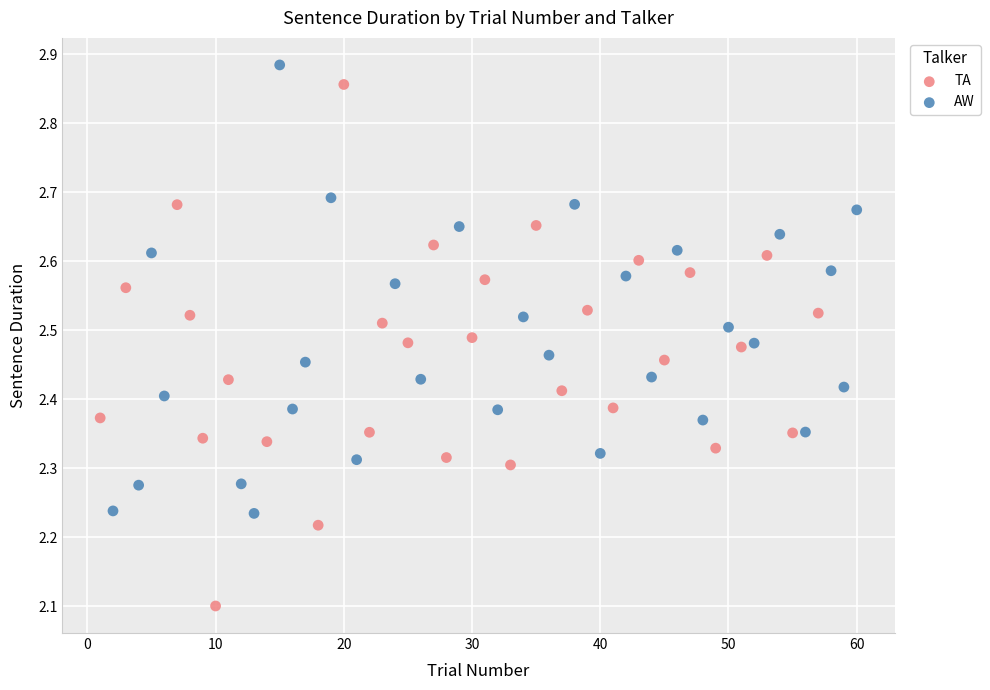

Which series reaches the maximum Y coordinate?

AW